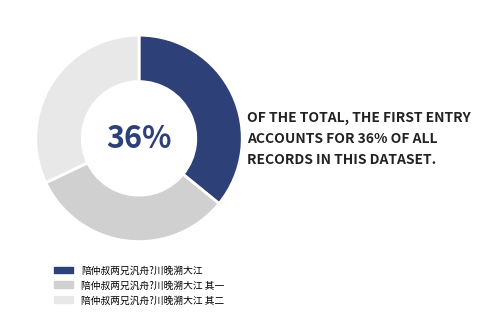

What is the largest slice in the pie chart?

陪仲叔两兄汎舟?川晚溯大江